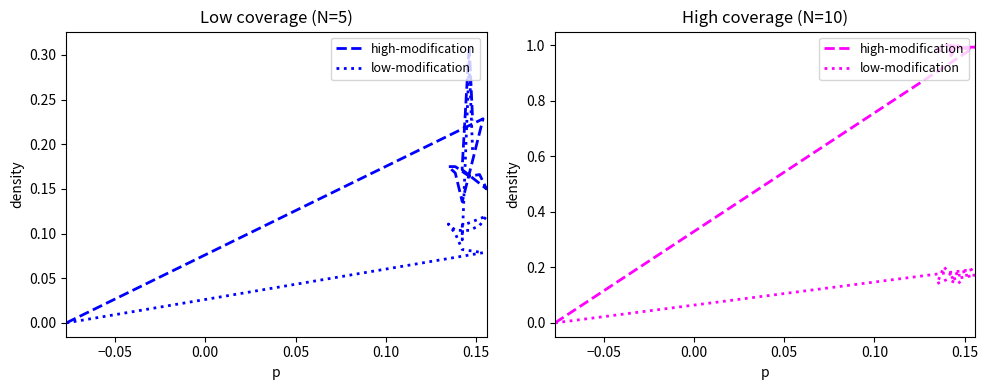

What is the difference between the second highest and second lowest values in the low-modification series?

0.1